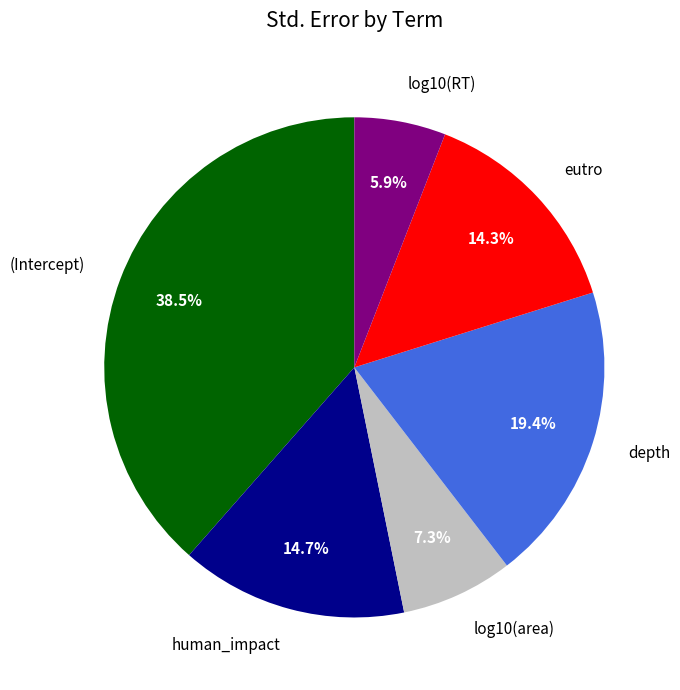

Do log10(area) and eutro together represent more than half of the pie?

No